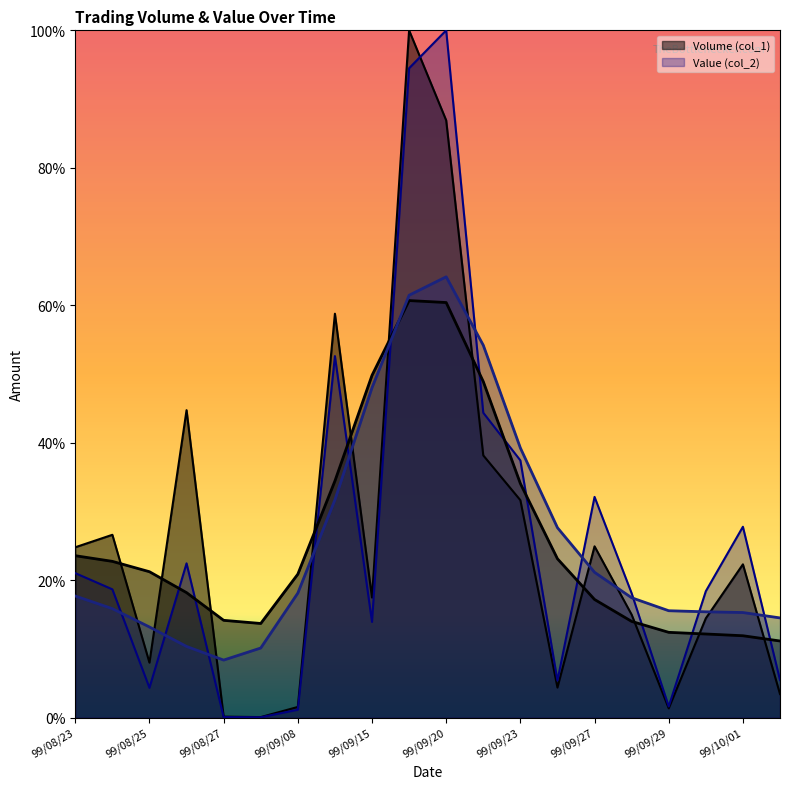

What is the total value across all series at 99/09/23?

0.7